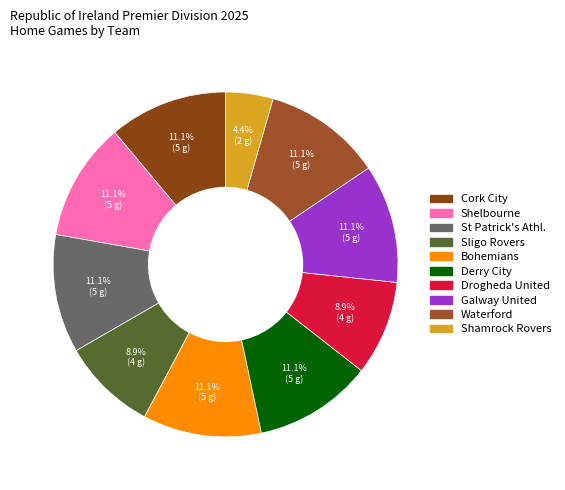

Which slice is the smallest?

Shamrock Rovers